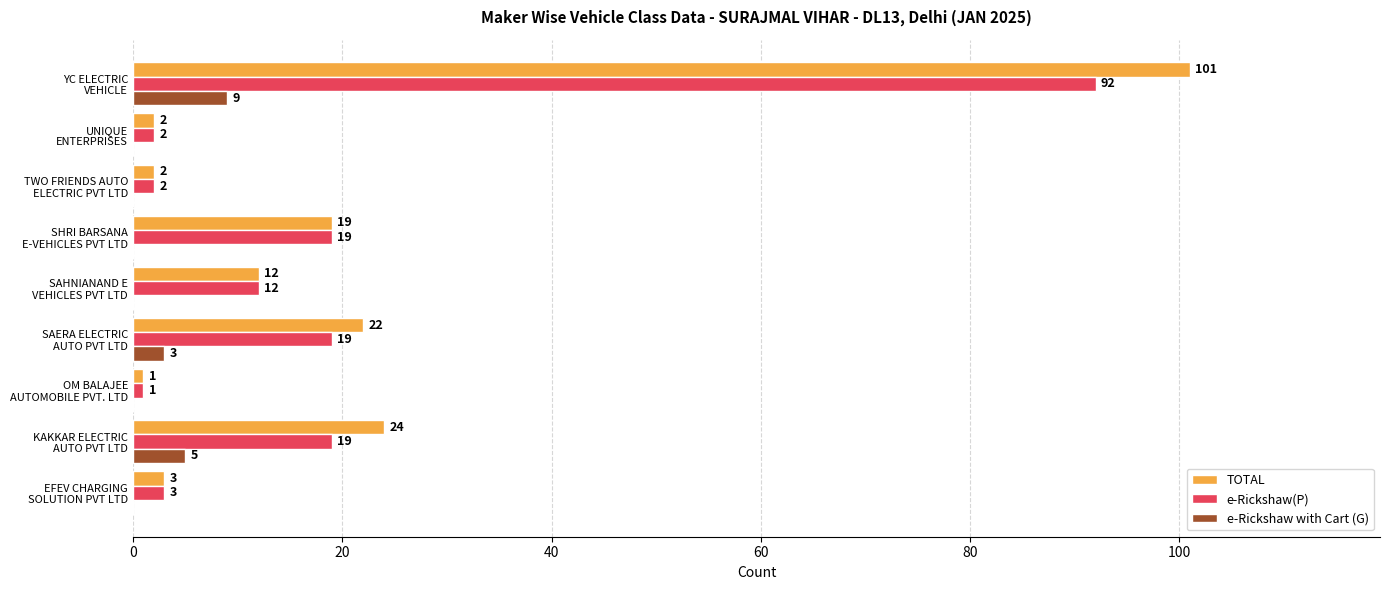

What is the sum of all e-Rickshaw with Cart (G) values?

17